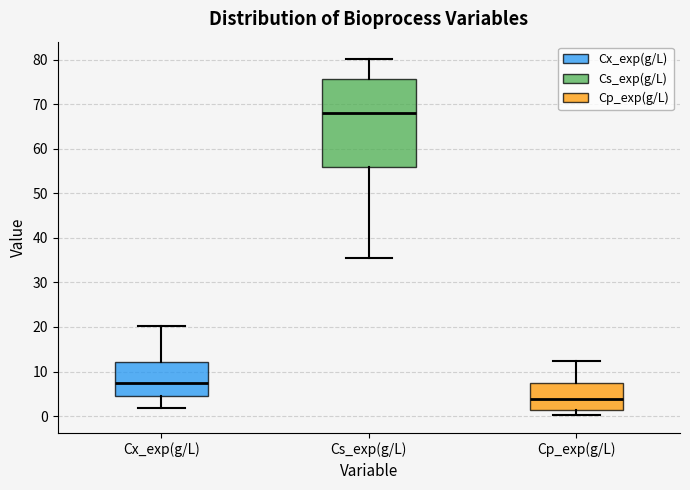

Where does the median line of the box for Cx_exp(g/L) sit on the y-axis? The values are not printed on the chart, so give them approximately, as read against the axis.

7